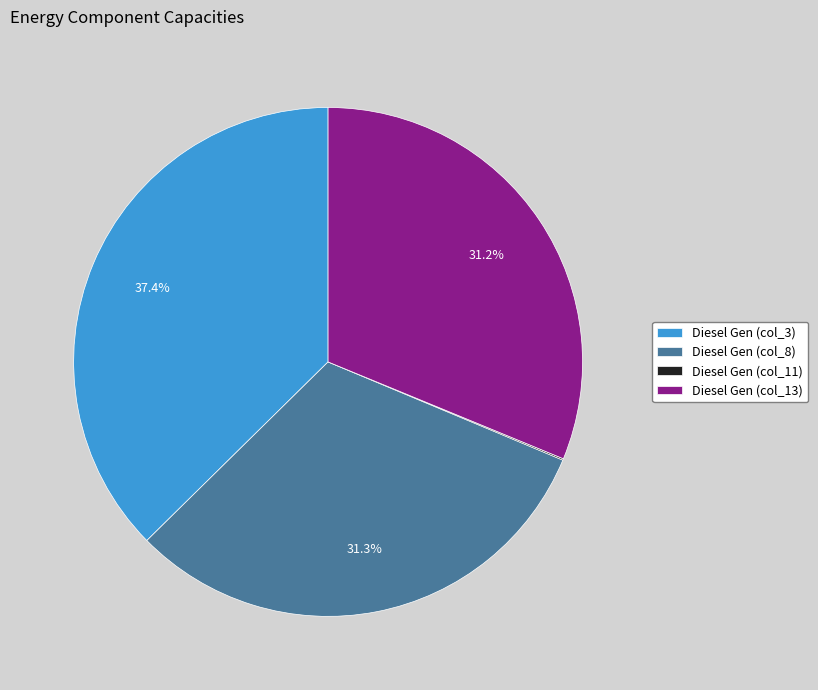

Approximately how many times larger is the value at Diesel Gen (col_13) compared to Diesel Gen (col_8)?

1.0